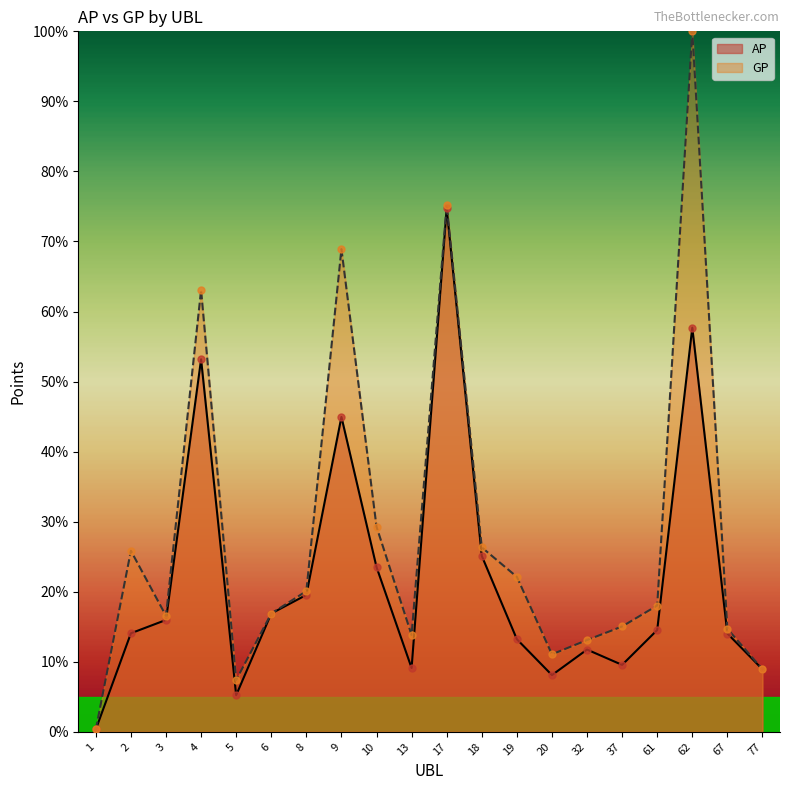

Which series reaches the maximum Y coordinate?

GP